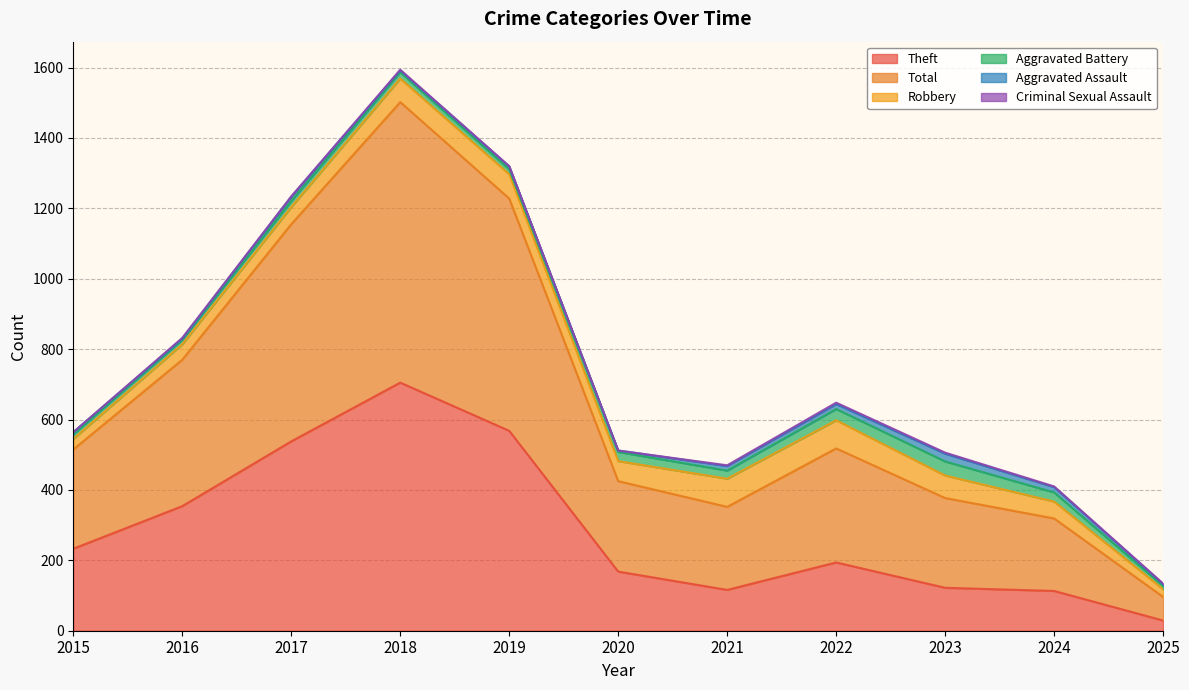

True or false: Aggravated Assault and Criminal Sexual Assault intersect in this chart.

False